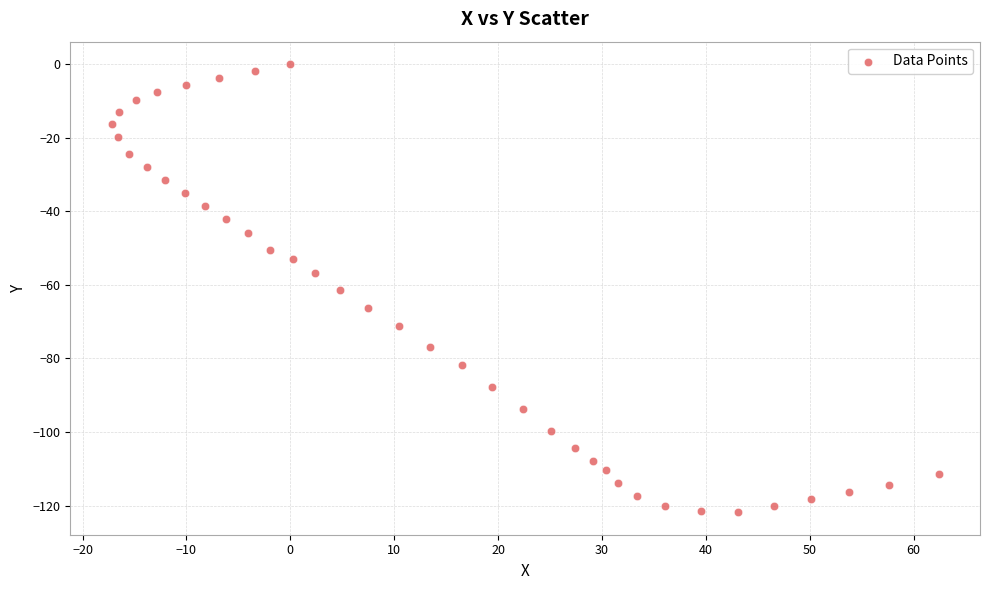

What is the range of Y values (max minus min)?

121.8